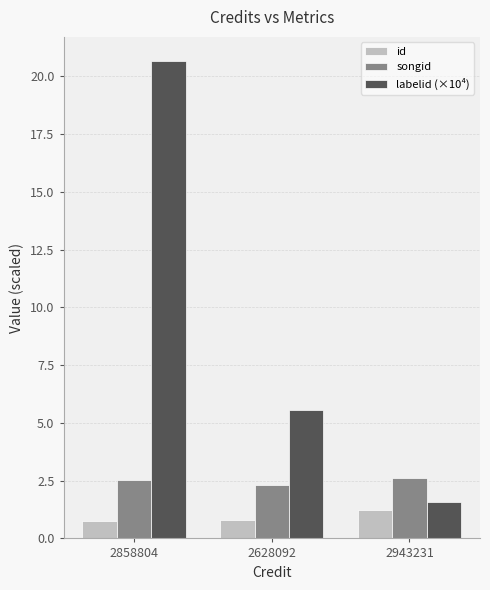

What value does the id series have at 2943231?

1.2